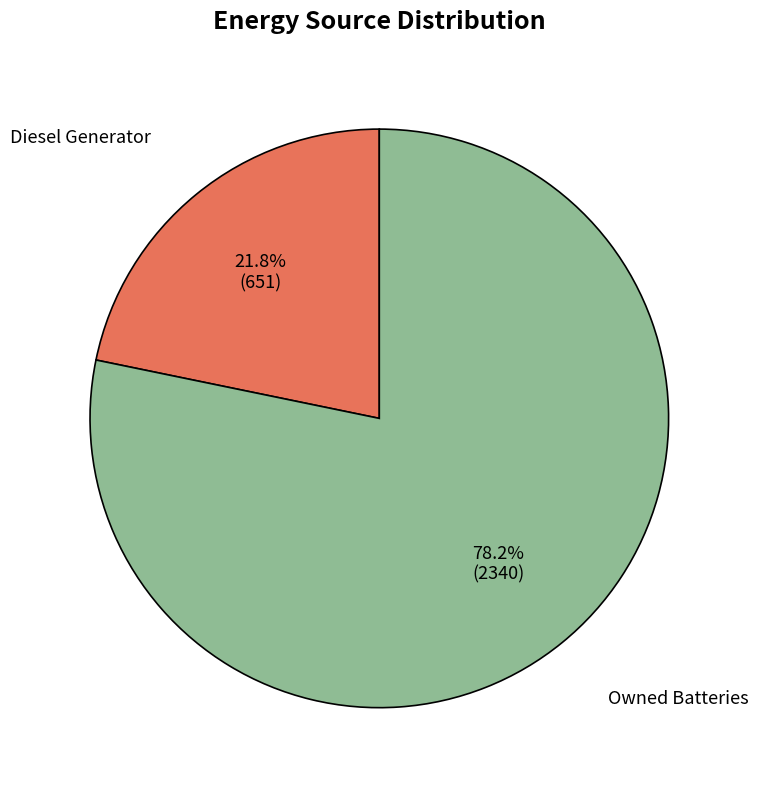

Is there a majority slice in this chart?

Yes